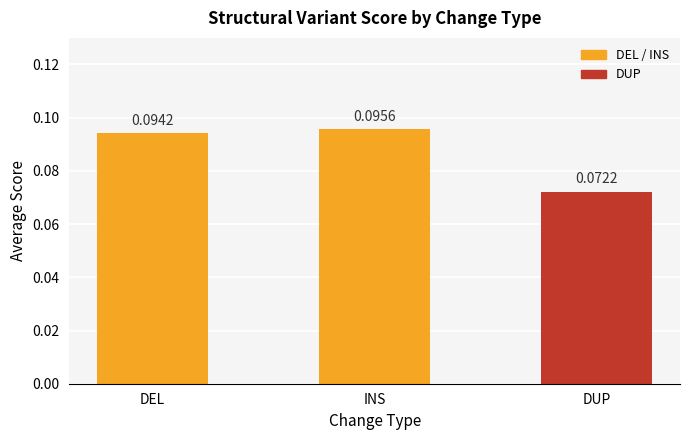

List the labels in order of value, smallest first.

DUP, DEL, INS